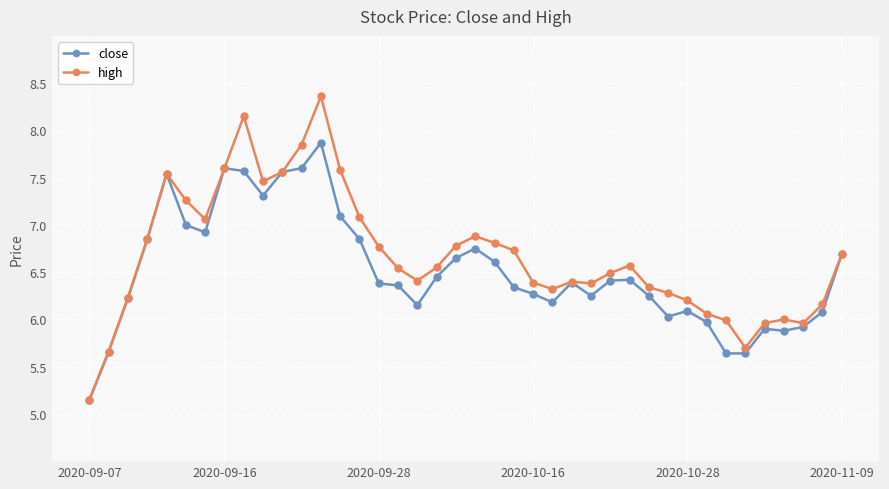

At how many categories does at least one series exceed 5?

40